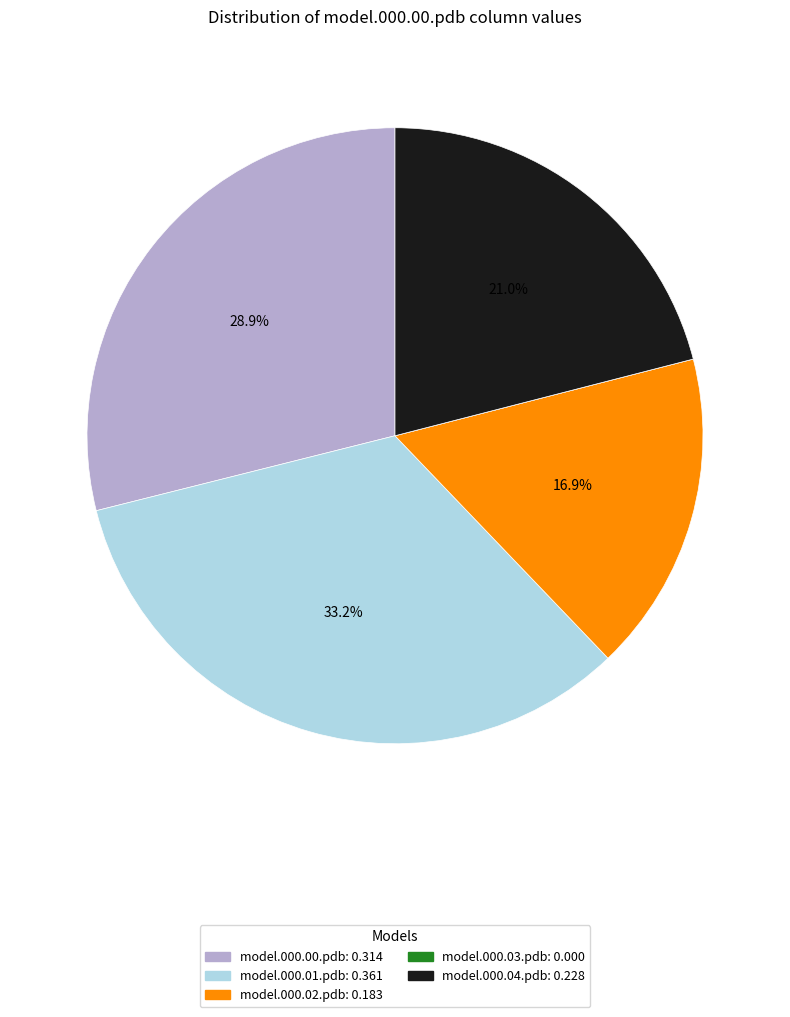

What is the largest slice in the pie chart?

model.000.01.pdb